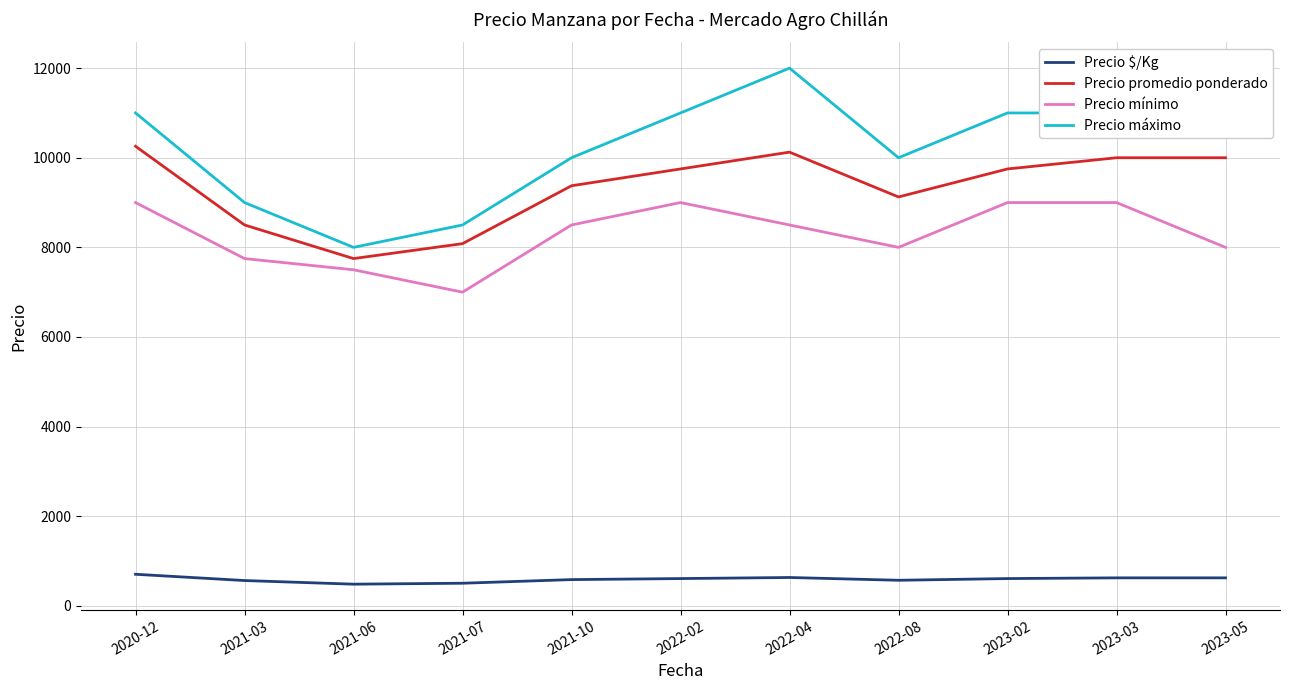

True or false: Precio promedio ponderado has a value of 17068 at 2023-02.

False